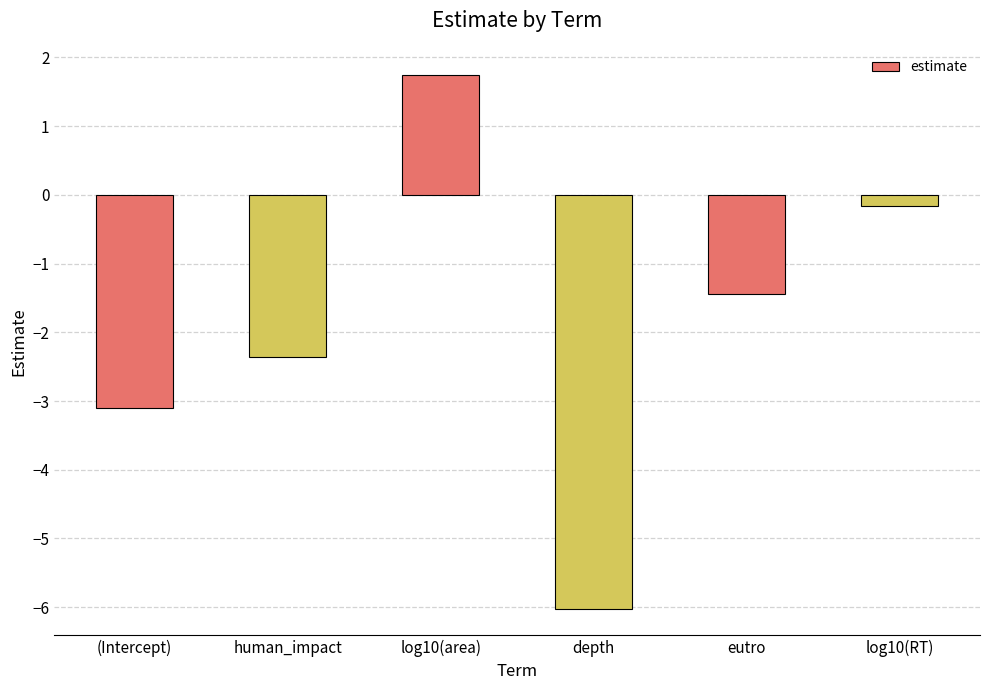

What is the change in value from human_impact to log10(RT)?

+2.2